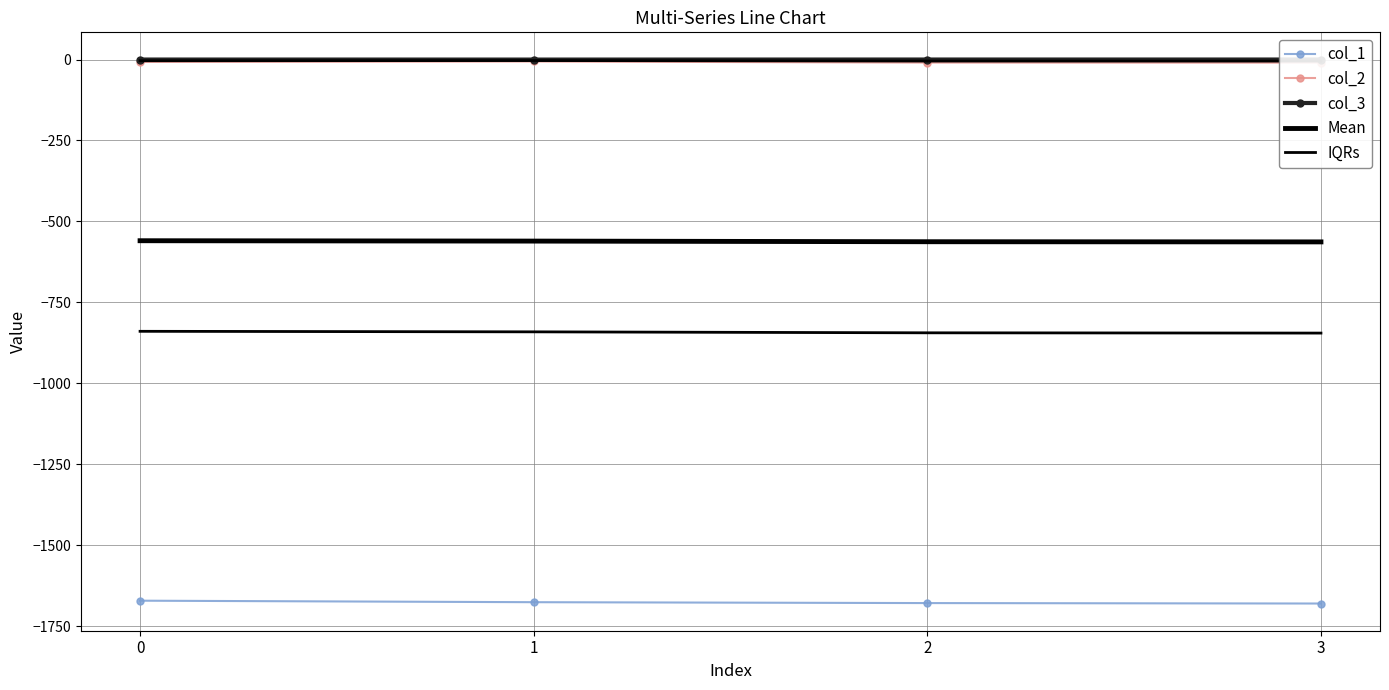

True or false: Mean and col_2 intersect in this chart.

False